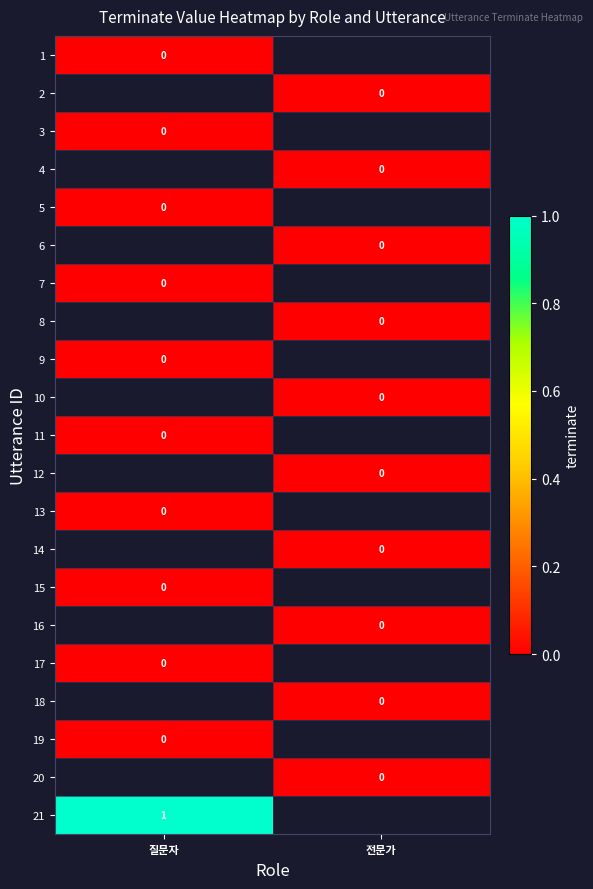

At how many categories does at least one series exceed 0?

1